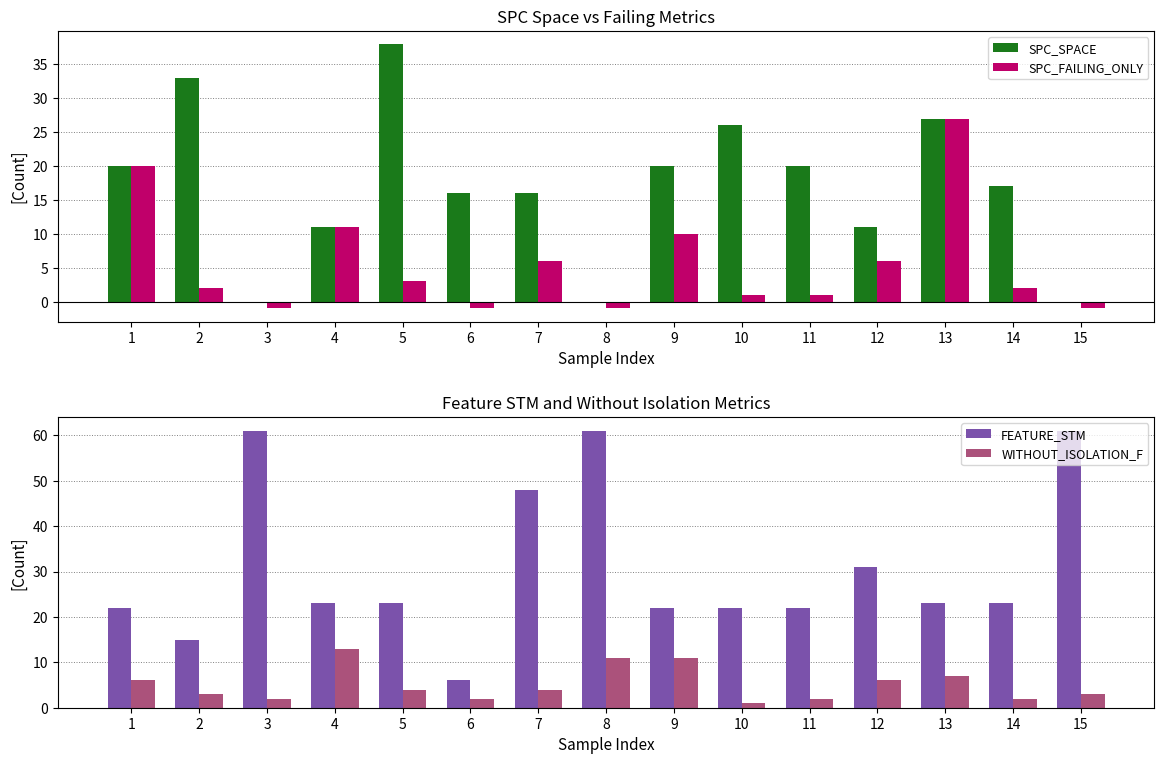

How many data points in FEATURE_STM are less than 23?

6